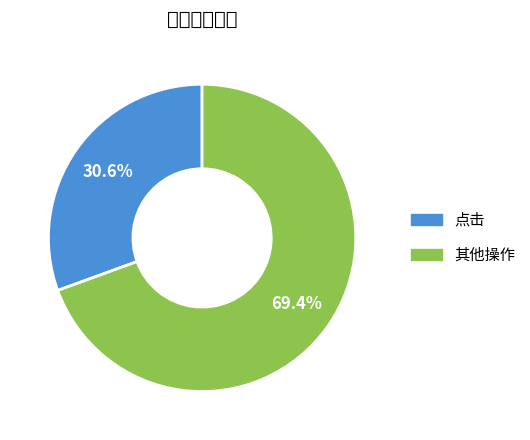

Does any single category account for the majority?

Yes